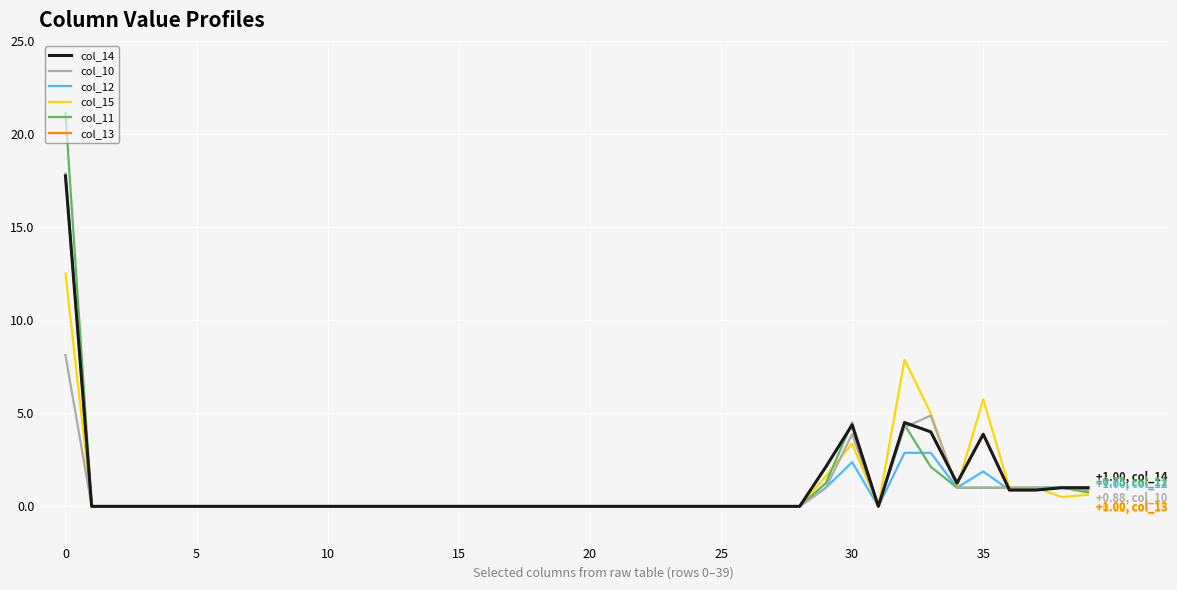

Reading left to right, extract all data points from this chart.

col_14: 17.8	0.0	0.0	0.0	0.0	0.0	0.0	0.0	0.0	0.0	0.0	0.0	0.0	0.0	0.0	0.0	0.0	0.0	0.0	0.0	0.0	0.0	0.0	0.0	0.0	0.0	0.0	0.0	0.0	2.1	4.4	0.0	4.5	4.0	1.2	3.9	0.9	0.9	1.0	1.0
col_10: 8.1	0.0	0.0	0.0	0.0	0.0	0.0	0.0	0.0	0.0	0.0	0.0	0.0	0.0	0.0	0.0	0.0	0.0	0.0	0.0	0.0	0.0	0.0	0.0	0.0	0.0	0.0	0.0	0.0	1.0	3.9	0.0	4.2	4.9	1.0	1.0	1.0	1.0	1.0	0.9
col_12: 17.9	0.0	0.0	0.0	0.0	0.0	0.0	0.0	0.0	0.0	0.0	0.0	0.0	0.0	0.0	0.0	0.0	0.0	0.0	0.0	0.0	0.0	0.0	0.0	0.0	0.0	0.0	0.0	0.0	1.0	2.4	0.0	2.9	2.9	1.0	1.9	0.9	1.0	1.0	1.0
col_15: 12.5	0.0	0.0	0.0	0.0	0.0	0.0	0.0	0.0	0.0	0.0	0.0	0.0	0.0	0.0	0.0	0.0	0.0	0.0	0.0	0.0	0.0	0.0	0.0	0.0	0.0	0.0	0.0	0.0	1.6	3.4	0.0	7.9	5.0	1.0	5.8	1.0	1.0	0.5	0.6
col_11: 21.1	0.0	0.0	0.0	0.0	0.0	0.0	0.0	0.0	0.0	0.0	0.0	0.0	0.0	0.0	0.0	0.0	0.0	0.0	0.0	0.0	0.0	0.0	0.0	0.0	0.0	0.0	0.0	0.0	1.2	4.5	0.0	4.4	2.1	1.0	1.0	1.0	1.0	1.0	0.8
col_13: 17.8	0.0	0.0	0.0	0.0	0.0	0.0	0.0	0.0	0.0	0.0	0.0	0.0	0.0	0.0	0.0	0.0	0.0	0.0	0.0	0.0	0.0	0.0	0.0	0.0	0.0	0.0	0.0	0.0	2.1	4.4	0.0	4.5	4.0	1.2	3.9	0.9	0.9	1.0	1.0